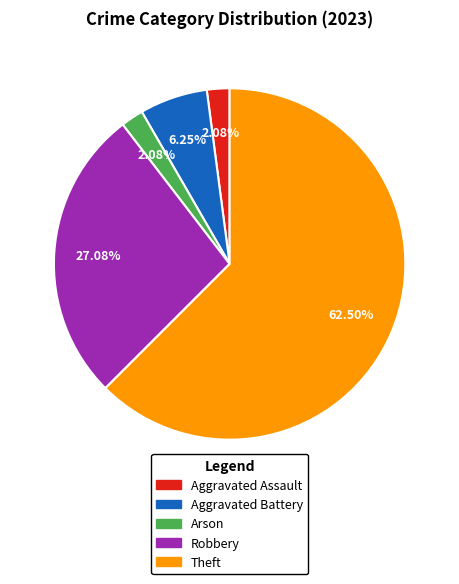

Which slice represents more than half of the pie?

Theft